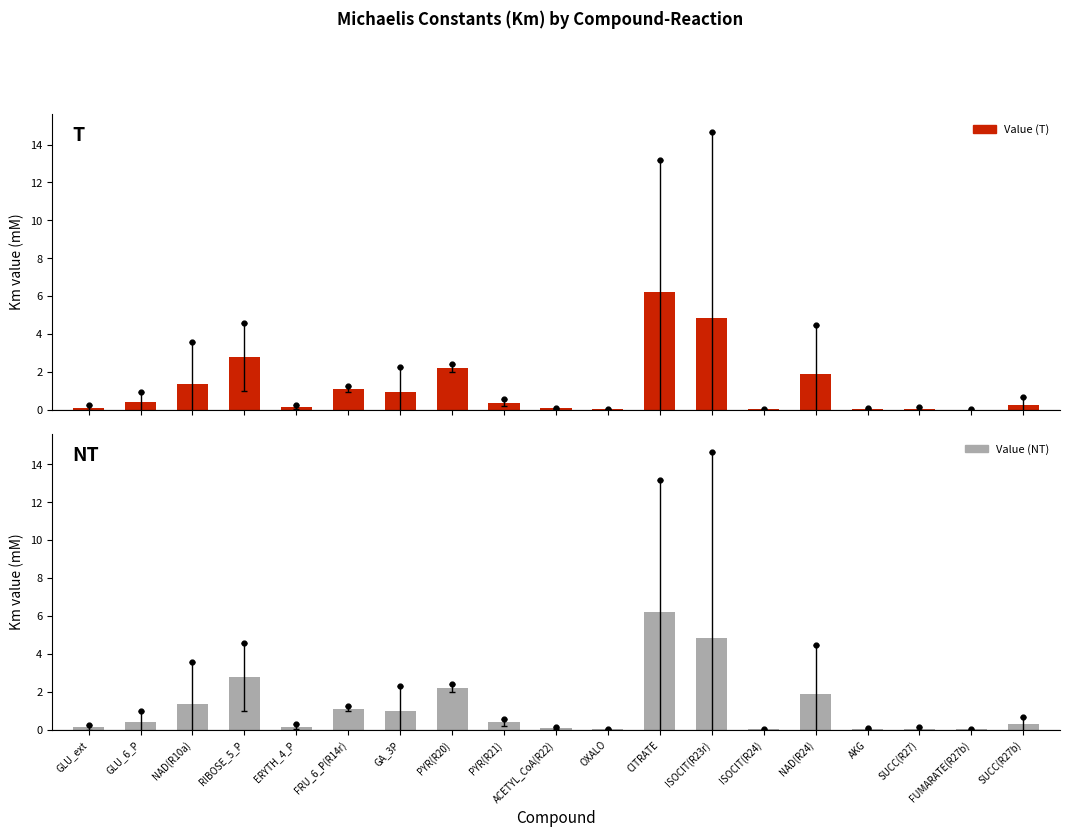

At which category is the sum across all series the highest?

CITRATE